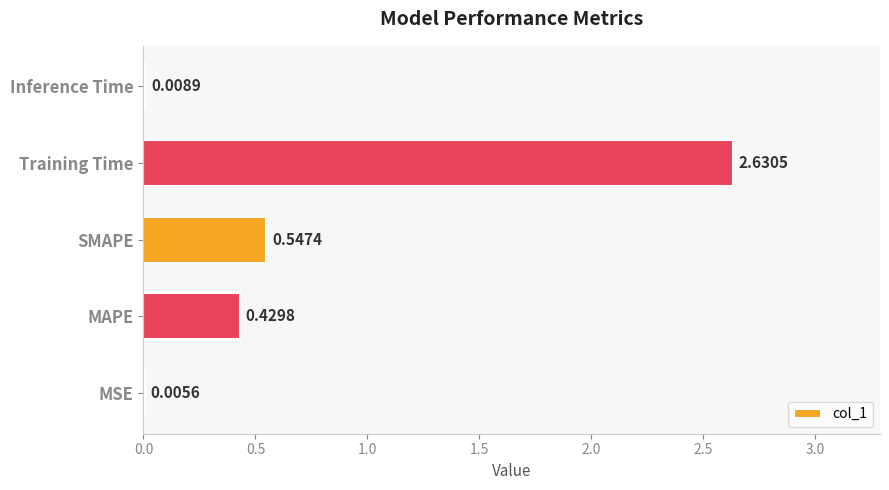

At which label is the value closest to 1?

SMAPE